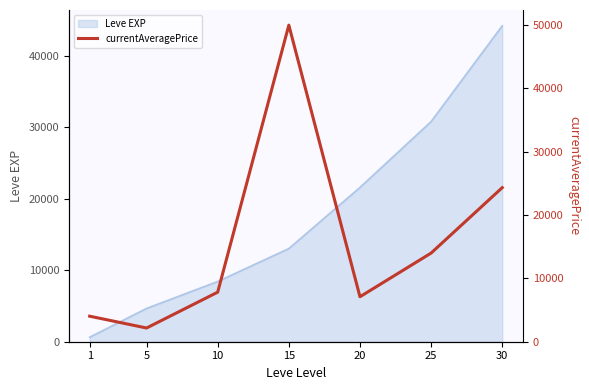

List the labels in order of value, smallest first.

5, 1, 20, 10, 25, 30, 15